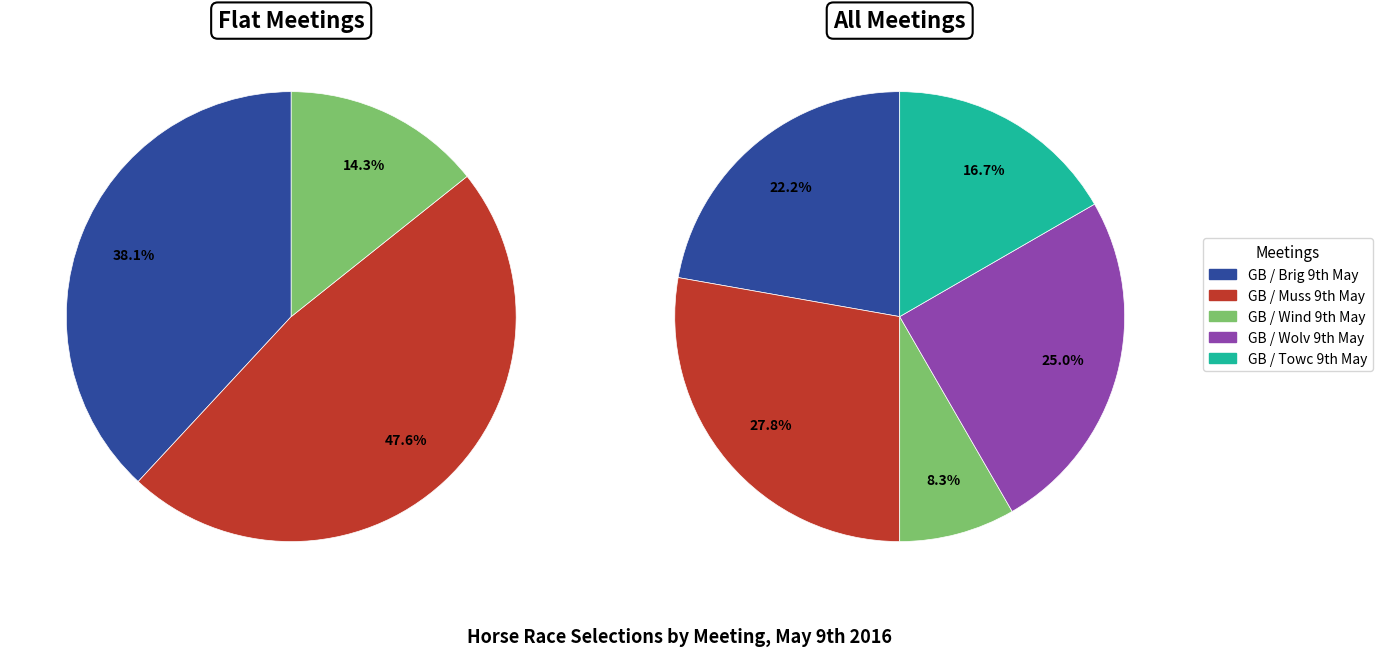

To the nearest percent, what is the difference between the largest and smallest slice percentages?

19%